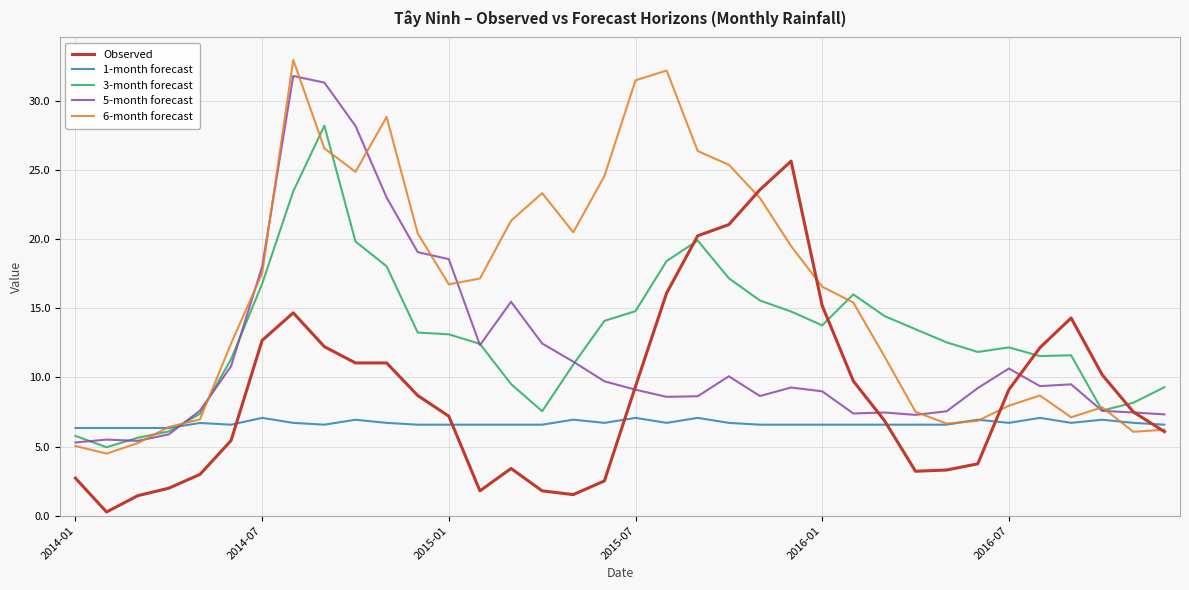

Which series has the largest range (max minus min)?

6-month forecast